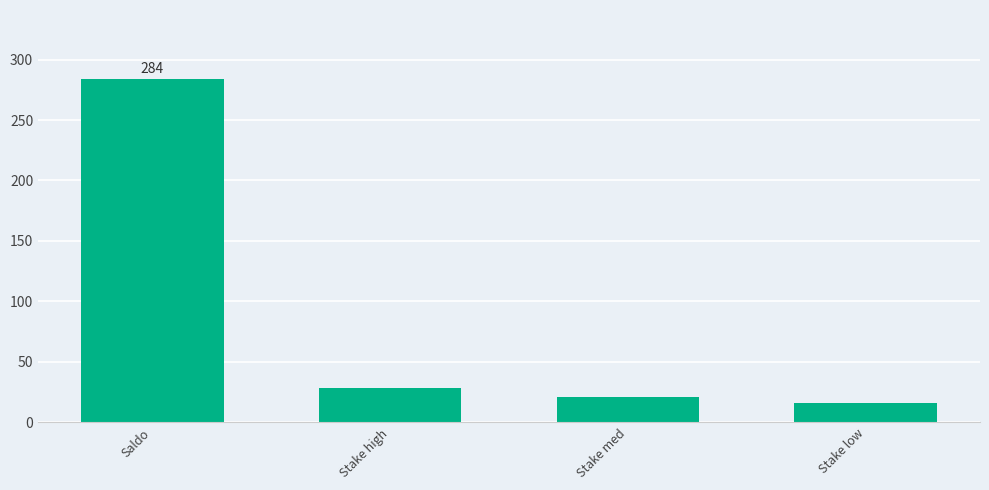

Reading left to right, what are all the values shown in this chart?

Saldo=284.2	Stake high=28.4	Stake med=21.3	Stake low=16.0